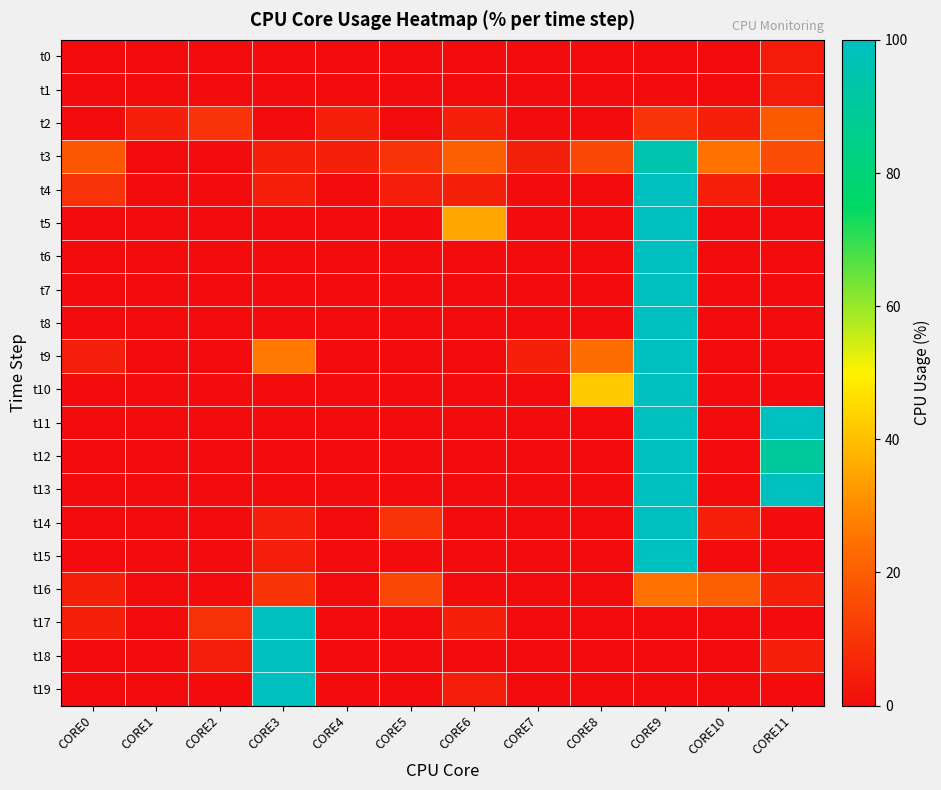

Reading left to right, extract all data points from this chart.

t0: CORE0=0.0	CORE1=0.0	CORE2=0.0	CORE3=0.0	CORE4=0.0	CORE5=0.0	CORE6=0.0	CORE7=0.0	CORE8=0.0	CORE9=0.0	CORE10=0.0	CORE11=3.6
t1: CORE0=0.0	CORE1=0.0	CORE2=0.0	CORE3=0.0	CORE4=0.0	CORE5=0.0	CORE6=0.0	CORE7=0.0	CORE8=0.0	CORE9=0.0	CORE10=0.0	CORE11=3.6
t2: CORE0=0.0	CORE1=5.0	CORE2=9.5	CORE3=0.0	CORE4=5.0	CORE5=0.0	CORE6=5.0	CORE7=0.0	CORE8=0.0	CORE9=9.5	CORE10=5.0	CORE11=19.0
t3: CORE0=18.2	CORE1=0.0	CORE2=0.0	CORE3=5.0	CORE4=5.0	CORE5=9.5	CORE6=20.0	CORE7=5.3	CORE8=14.3	CORE9=95.2	CORE10=25.0	CORE11=15.8
t4: CORE0=9.5	CORE1=0.0	CORE2=0.0	CORE3=5.0	CORE4=0.0	CORE5=4.8	CORE6=5.0	CORE7=0.0	CORE8=0.0	CORE9=100.0	CORE10=5.0	CORE11=0.0
t5: CORE0=0.0	CORE1=0.0	CORE2=0.0	CORE3=0.0	CORE4=0.0	CORE5=0.0	CORE6=35.0	CORE7=0.0	CORE8=0.0	CORE9=100.0	CORE10=0.0	CORE11=0.0
t6: CORE0=0.0	CORE1=0.0	CORE2=0.0	CORE3=0.0	CORE4=0.0	CORE5=0.0	CORE6=0.0	CORE7=0.0	CORE8=0.0	CORE9=100.0	CORE10=0.0	CORE11=0.0
t7: CORE0=0.0	CORE1=0.0	CORE2=0.0	CORE3=0.0	CORE4=0.0	CORE5=0.0	CORE6=0.0	CORE7=0.0	CORE8=0.0	CORE9=100.0	CORE10=0.0	CORE11=0.0
t8: CORE0=0.0	CORE1=0.0	CORE2=0.0	CORE3=0.0	CORE4=0.0	CORE5=0.0	CORE6=0.0	CORE7=0.0	CORE8=0.0	CORE9=100.0	CORE10=0.0	CORE11=0.0
t9: CORE0=4.8	CORE1=0.0	CORE2=0.0	CORE3=26.3	CORE4=0.0	CORE5=0.0	CORE6=0.0	CORE7=5.0	CORE8=23.8	CORE9=100.0	CORE10=0.0	CORE11=0.0
t10: CORE0=0.0	CORE1=0.0	CORE2=0.0	CORE3=0.0	CORE4=0.0	CORE5=0.0	CORE6=0.0	CORE7=0.0	CORE8=42.1	CORE9=100.0	CORE10=0.0	CORE11=0.0
t11: CORE0=0.0	CORE1=0.0	CORE2=0.0	CORE3=0.0	CORE4=0.0	CORE5=0.0	CORE6=0.0	CORE7=0.0	CORE8=0.0	CORE9=100.0	CORE10=0.0	CORE11=100.0
t12: CORE0=0.0	CORE1=0.0	CORE2=0.0	CORE3=0.0	CORE4=0.0	CORE5=0.0	CORE6=0.0	CORE7=0.0	CORE8=0.0	CORE9=100.0	CORE10=0.0	CORE11=90.5
t13: CORE0=0.0	CORE1=0.0	CORE2=0.0	CORE3=0.0	CORE4=0.0	CORE5=0.0	CORE6=0.0	CORE7=0.0	CORE8=0.0	CORE9=100.0	CORE10=0.0	CORE11=100.0
t14: CORE0=0.0	CORE1=0.0	CORE2=0.0	CORE3=4.8	CORE4=0.0	CORE5=9.5	CORE6=0.0	CORE7=0.0	CORE8=0.0	CORE9=100.0	CORE10=5.0	CORE11=0.0
t15: CORE0=0.0	CORE1=0.0	CORE2=0.0	CORE3=4.8	CORE4=0.0	CORE5=0.0	CORE6=0.0	CORE7=0.0	CORE8=0.0	CORE9=100.0	CORE10=0.0	CORE11=0.0
t16: CORE0=5.0	CORE1=0.0	CORE2=0.0	CORE3=10.0	CORE4=0.0	CORE5=14.3	CORE6=0.0	CORE7=0.0	CORE8=0.0	CORE9=25.0	CORE10=20.0	CORE11=5.0
t17: CORE0=5.0	CORE1=0.0	CORE2=9.1	CORE3=100.0	CORE4=0.0	CORE5=0.0	CORE6=5.0	CORE7=0.0	CORE8=0.0	CORE9=0.0	CORE10=0.0	CORE11=0.0
t18: CORE0=0.0	CORE1=0.0	CORE2=4.8	CORE3=100.0	CORE4=0.0	CORE5=0.0	CORE6=0.0	CORE7=0.0	CORE8=0.0	CORE9=0.0	CORE10=0.0	CORE11=5.0
t19: CORE0=0.0	CORE1=0.0	CORE2=0.0	CORE3=100.0	CORE4=0.0	CORE5=0.0	CORE6=4.8	CORE7=0.0	CORE8=0.0	CORE9=0.0	CORE10=0.0	CORE11=0.0